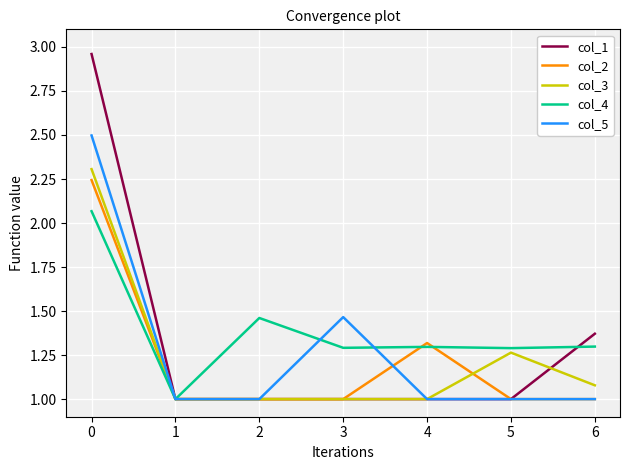

Which label corresponds to the largest value in the chart?

0